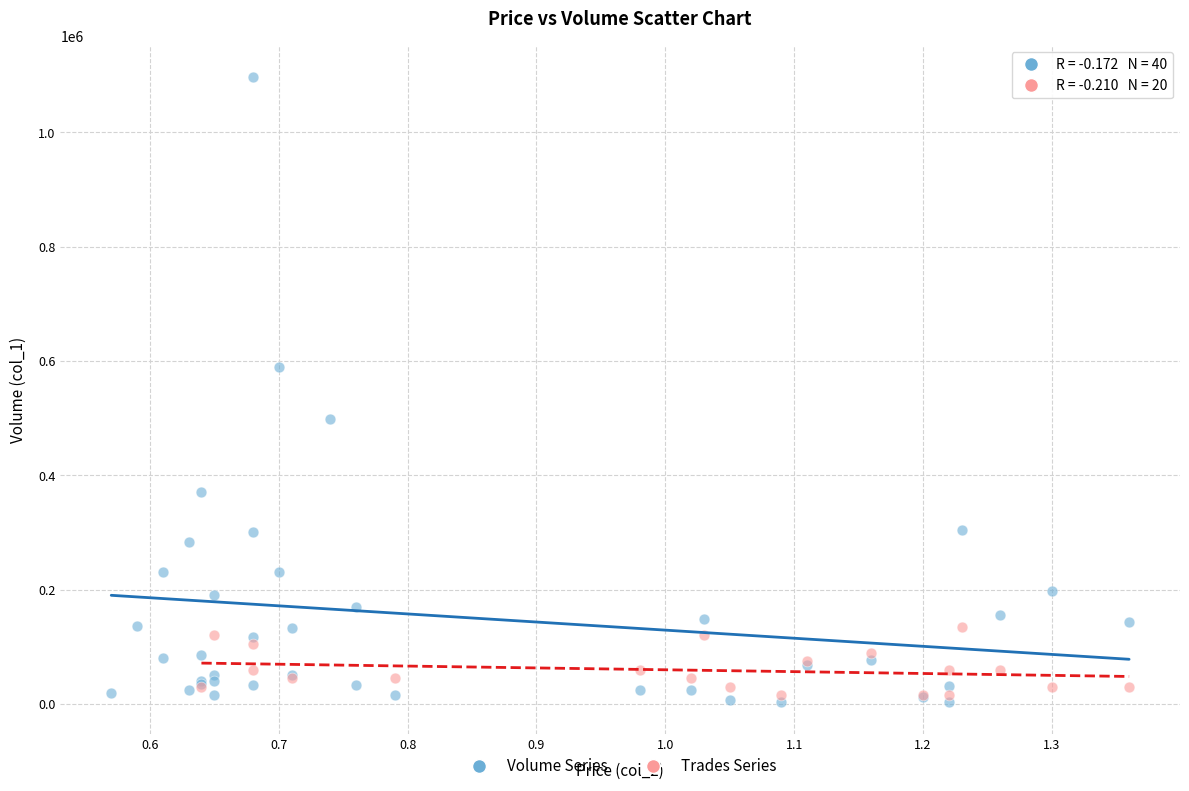

Which series has the widest spread of Y values?

Volume Series